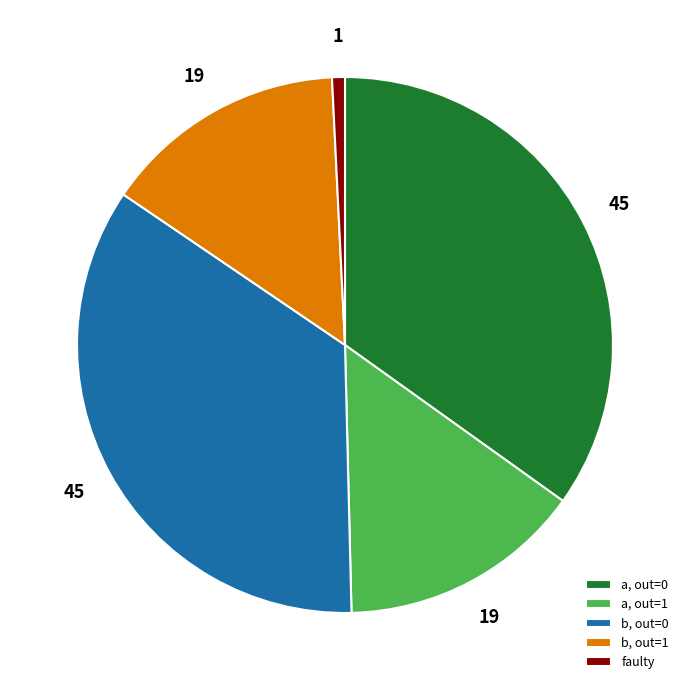

The a, out=1 slice represents 15% of the pie. True or false?

True